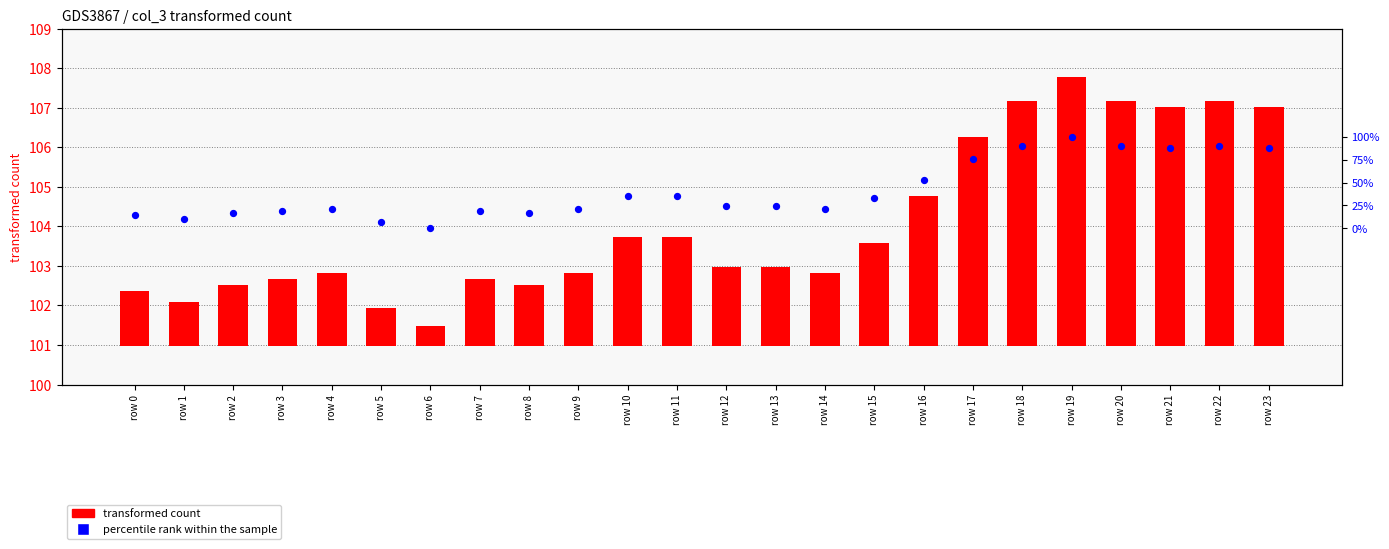

What are all the series names shown in the legend?

transformed count, percentile rank within the sample